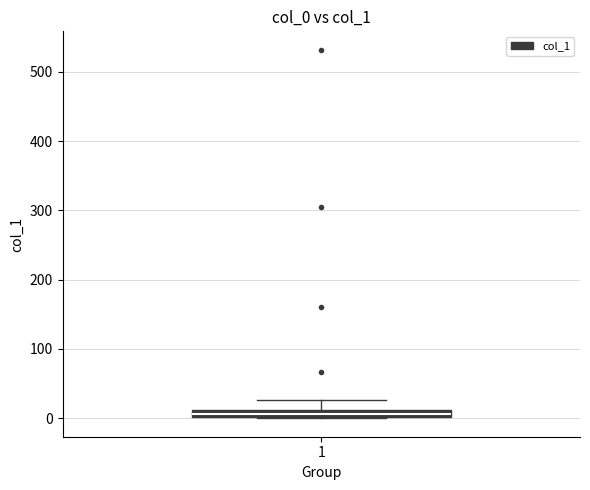

Where does the upper whisker of the box at x = 1 end on the y-axis? The values are not printed on the chart, so give them approximately, as read against the axis.

30